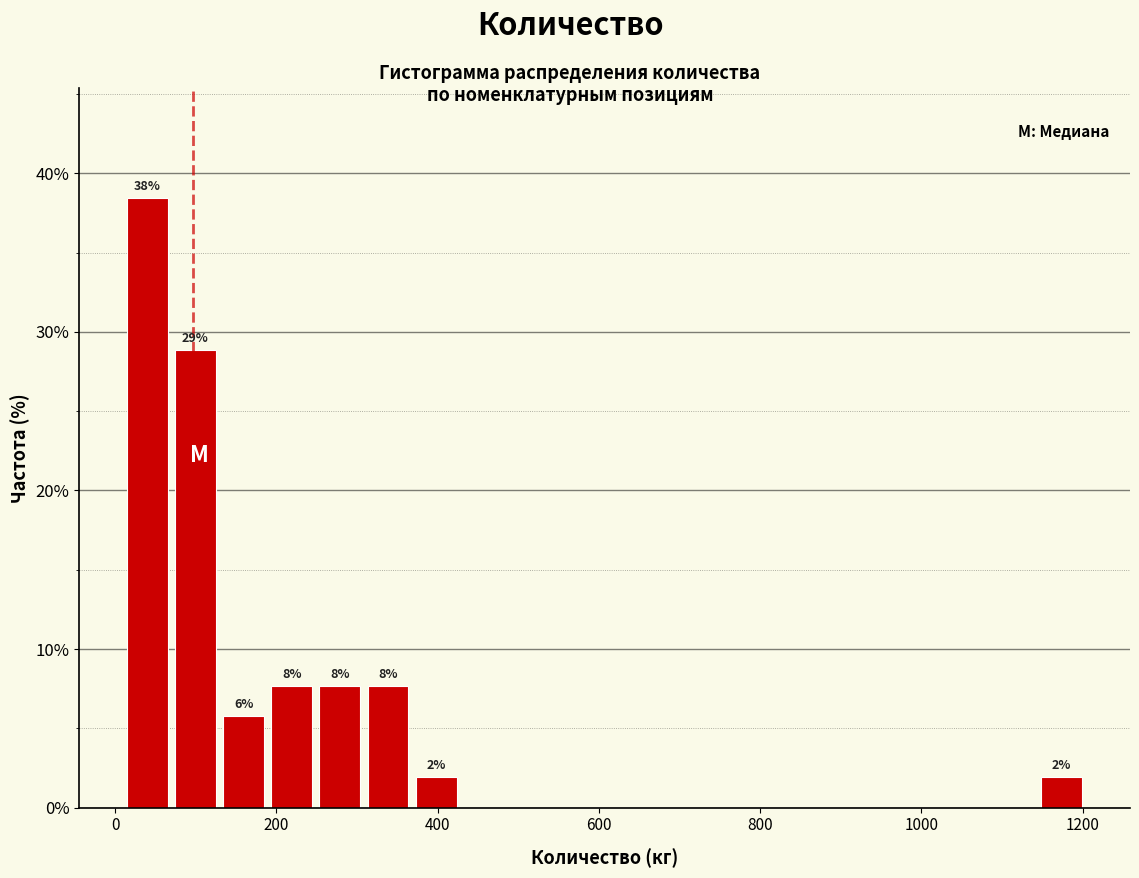

Around what value on the x-axis is the tallest bar? Give the approximate position of its centre, as read against the axis.

40